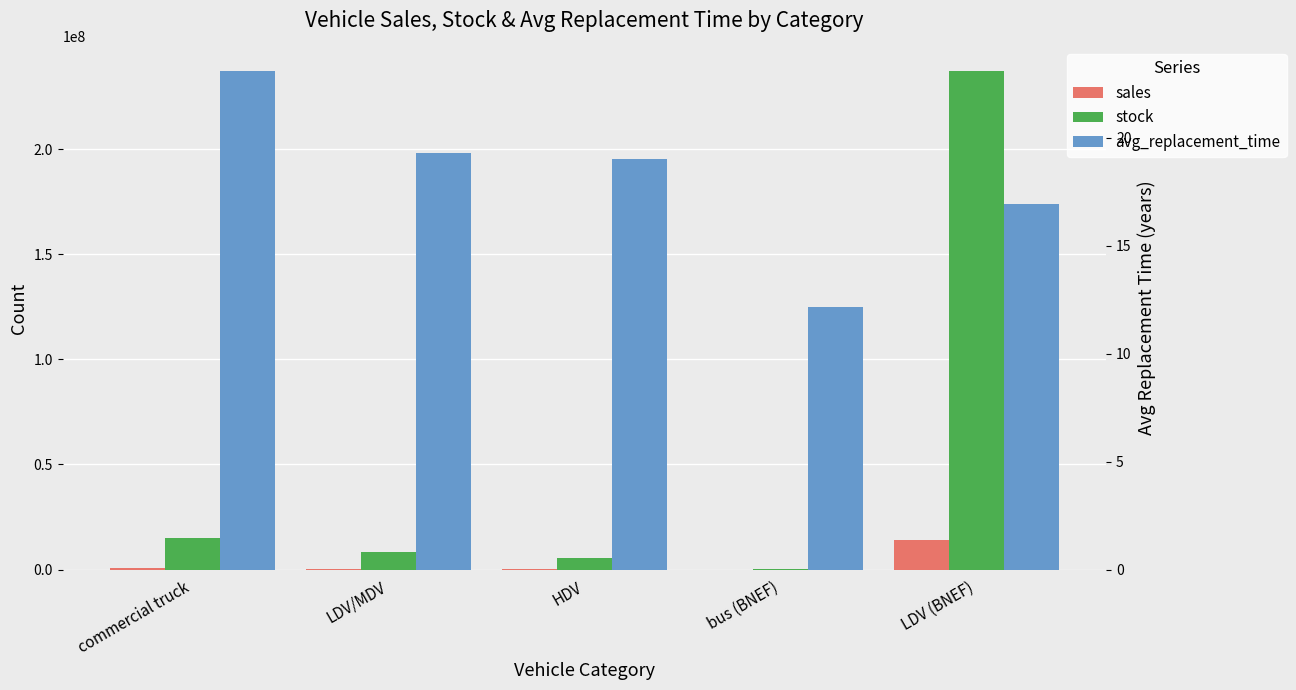

How many values in the sales series exceed 432742?

3